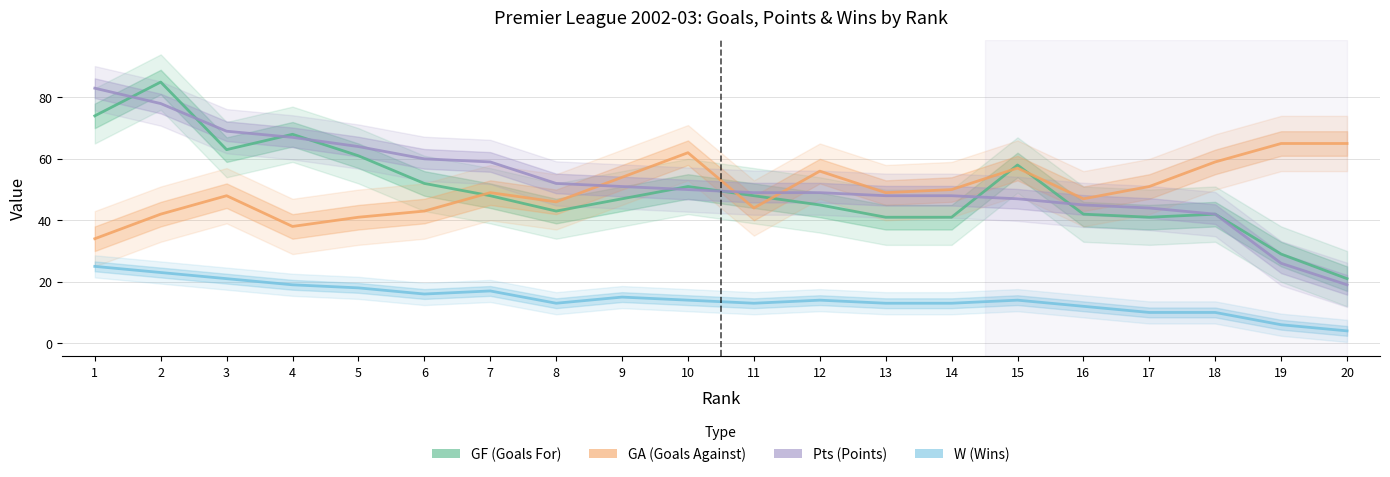

Where is GF nearest to the value 53?

6